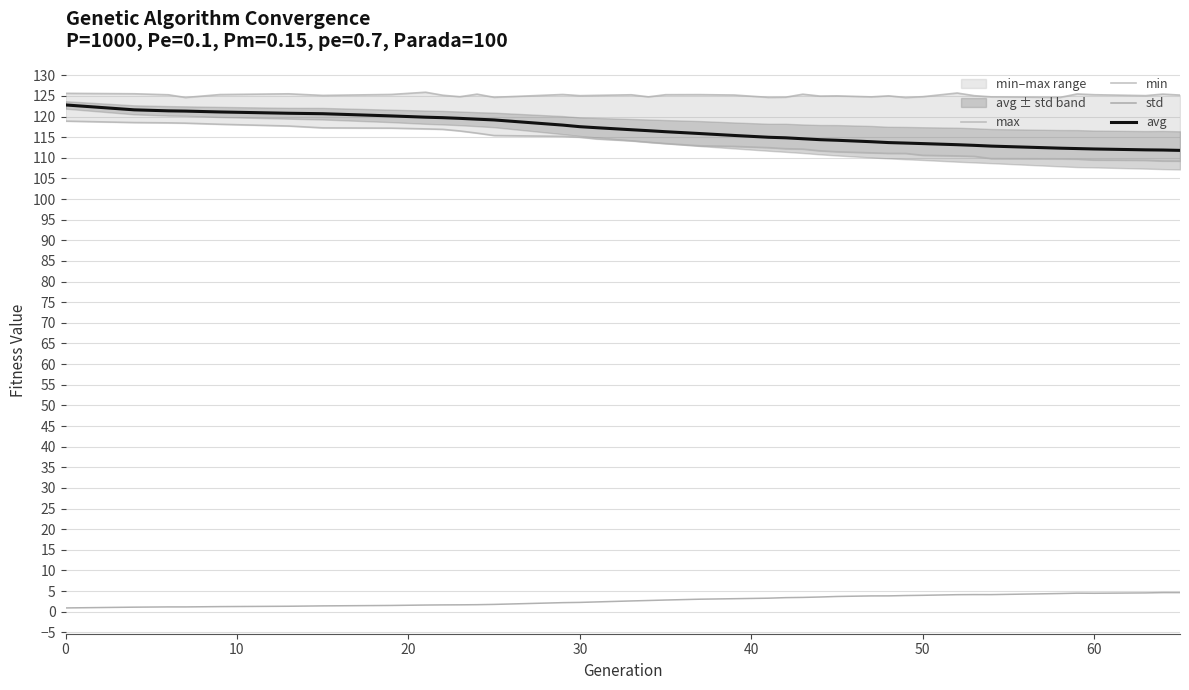

True or false: avg and std intersect in this chart.

False